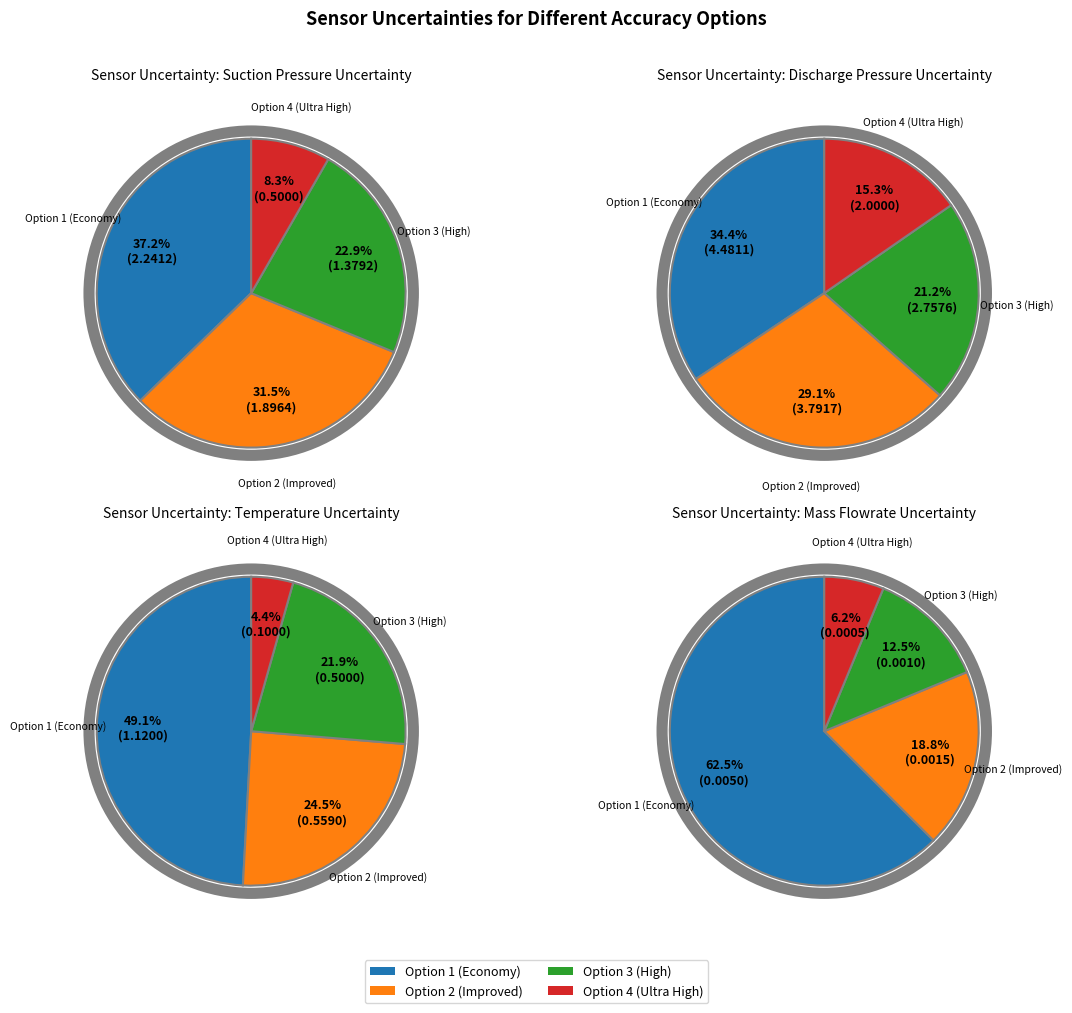

True or false: Option 3 (High) accounts for 22% of the total.

True